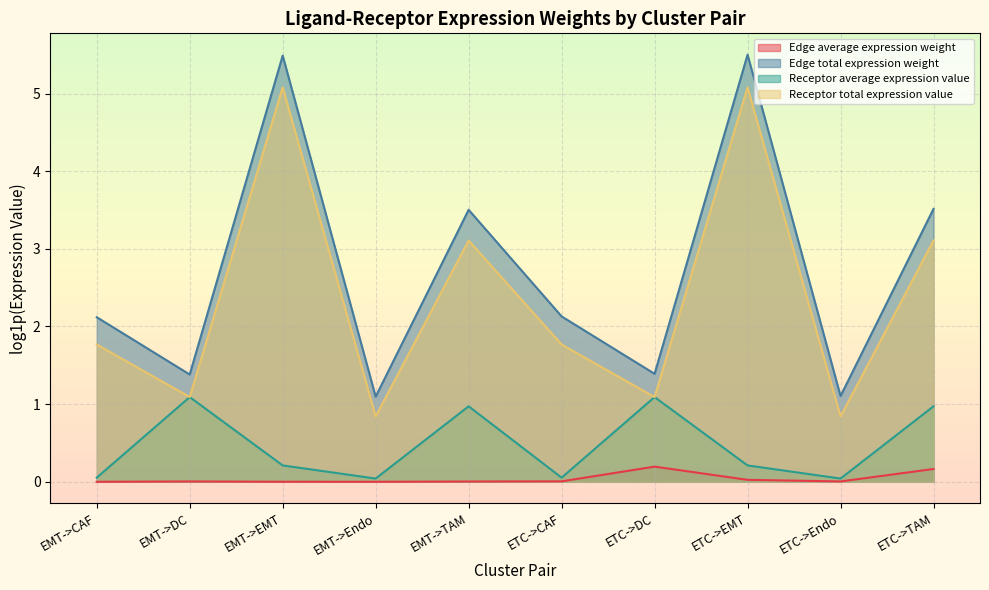

At which category does Receptor average expression value reach its first local valley?

EMT->Endo